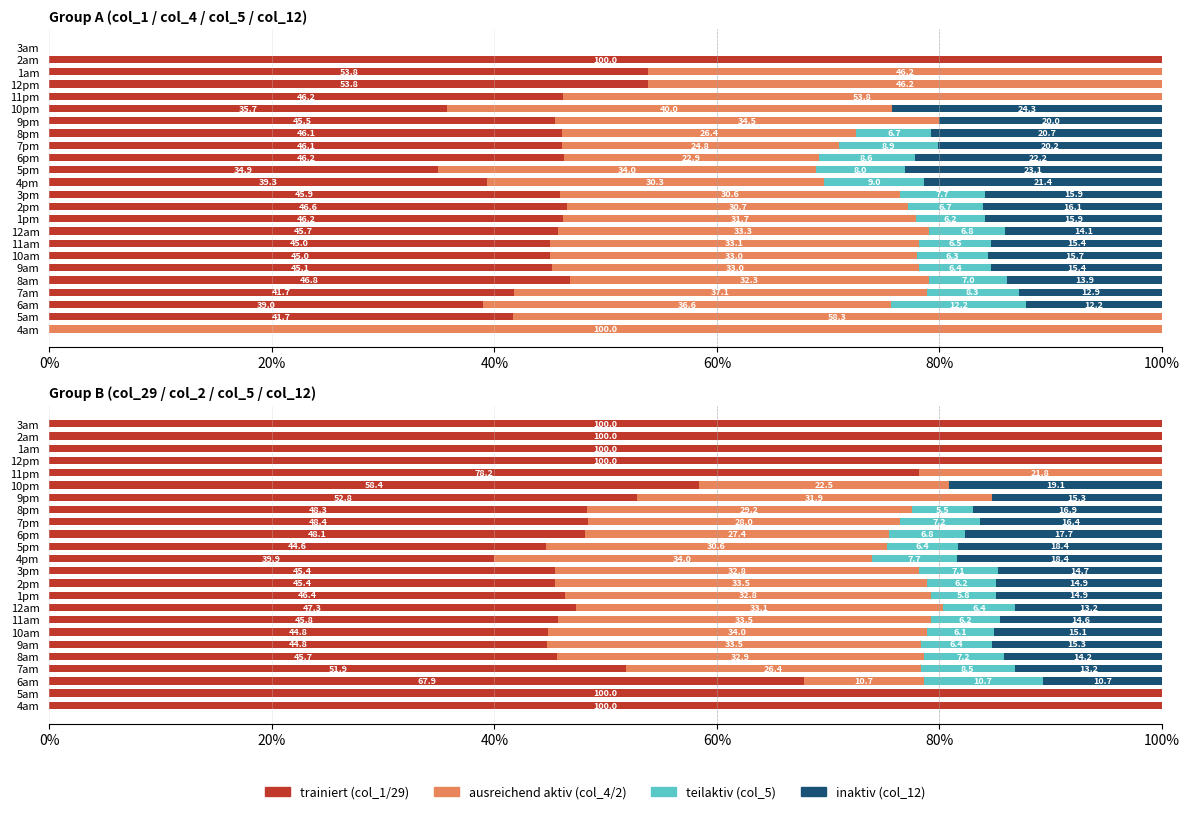

Which series has the largest range (max minus min)?

col_1/col_29